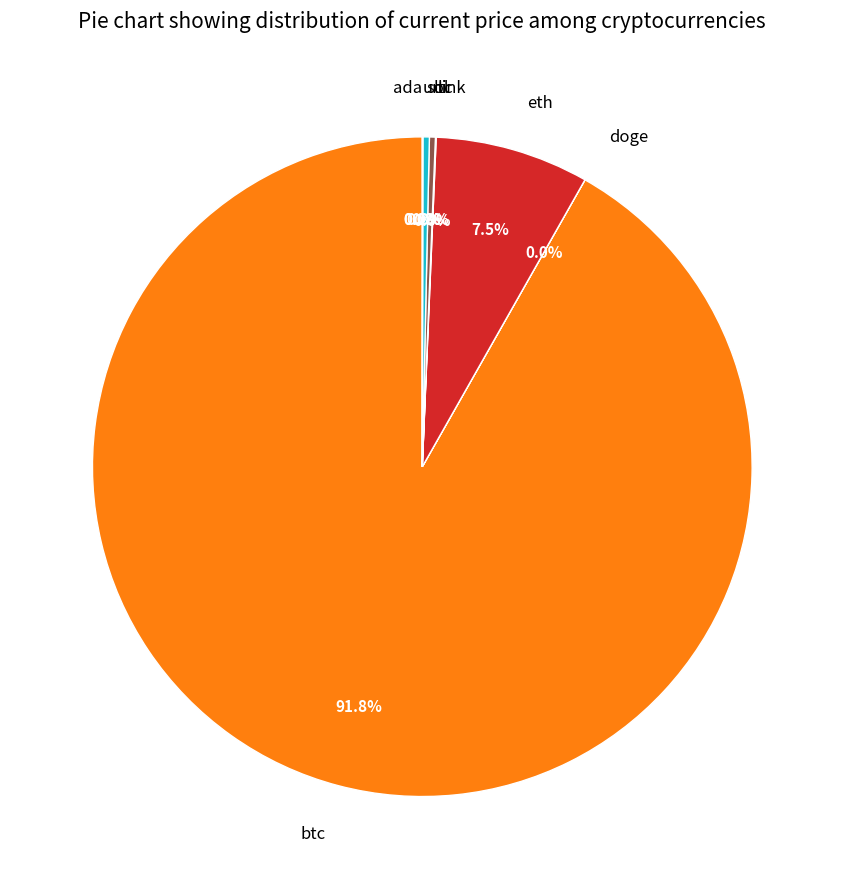

Does any single category account for the majority?

Yes